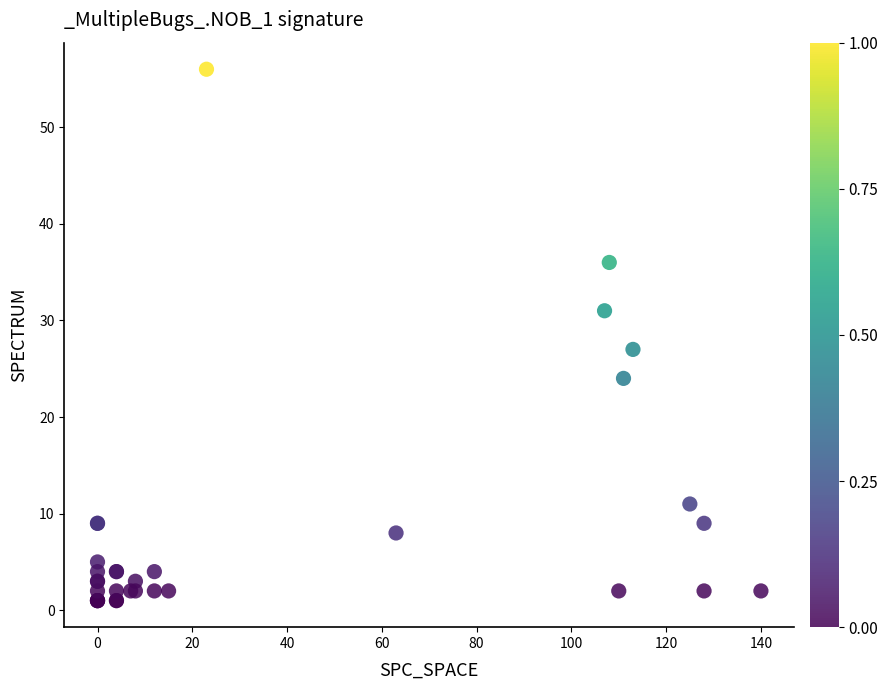

What Y value in the scatter plot is closest to 28?

27